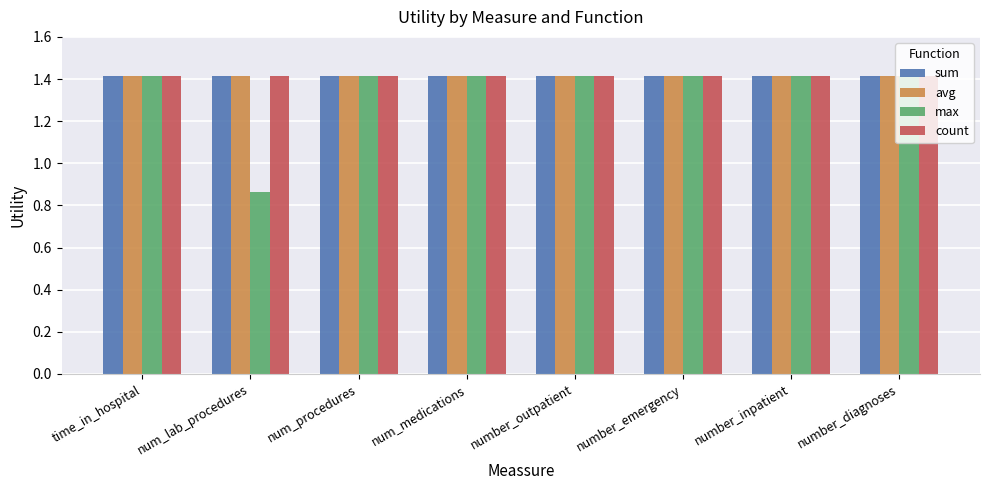

What is the minimum value for sum?

1.4